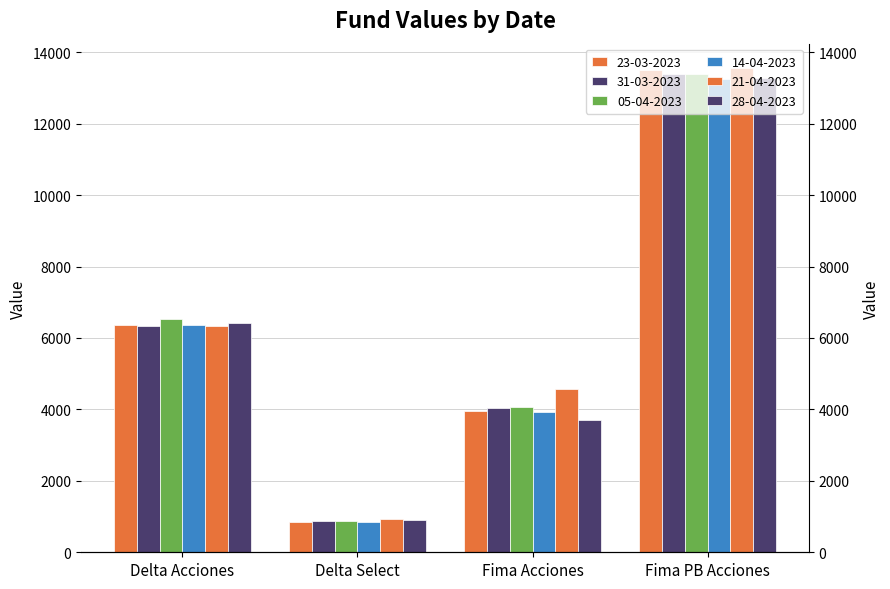

How many bars are there in each group?

6